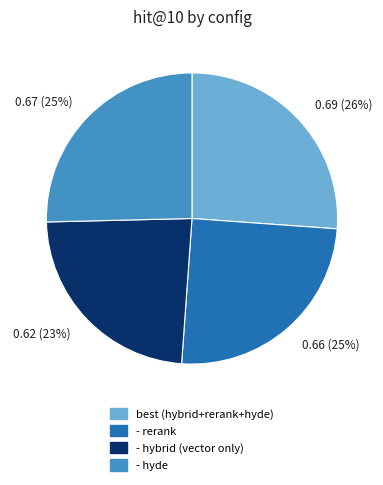

To the nearest percent, what is the difference between the largest and smallest slice percentages?

3%